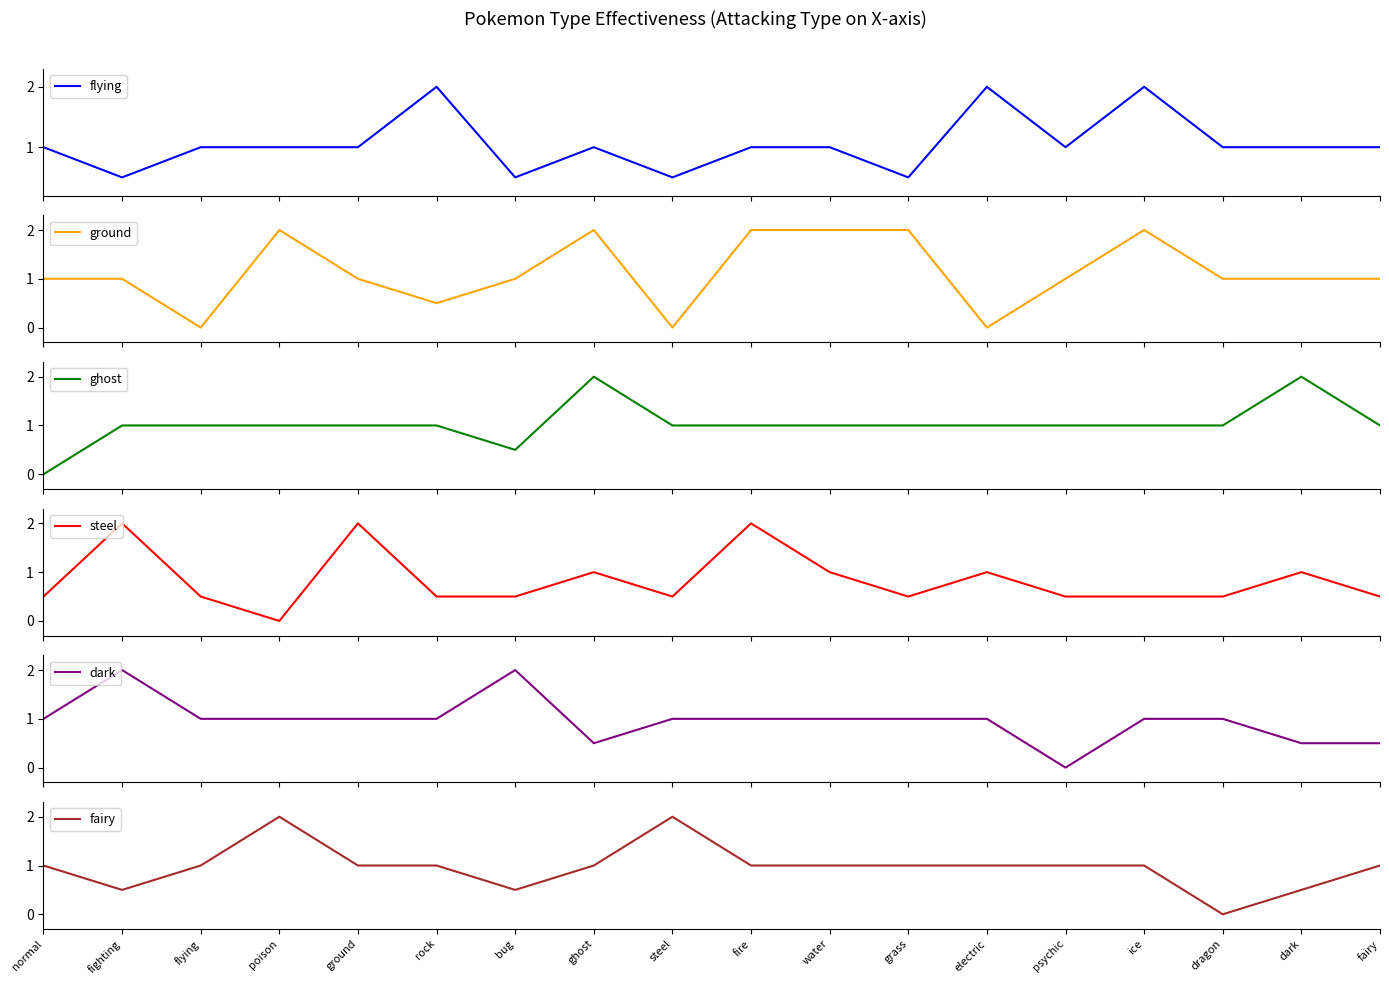

Count the ghost values in the range 1 to 2.

16